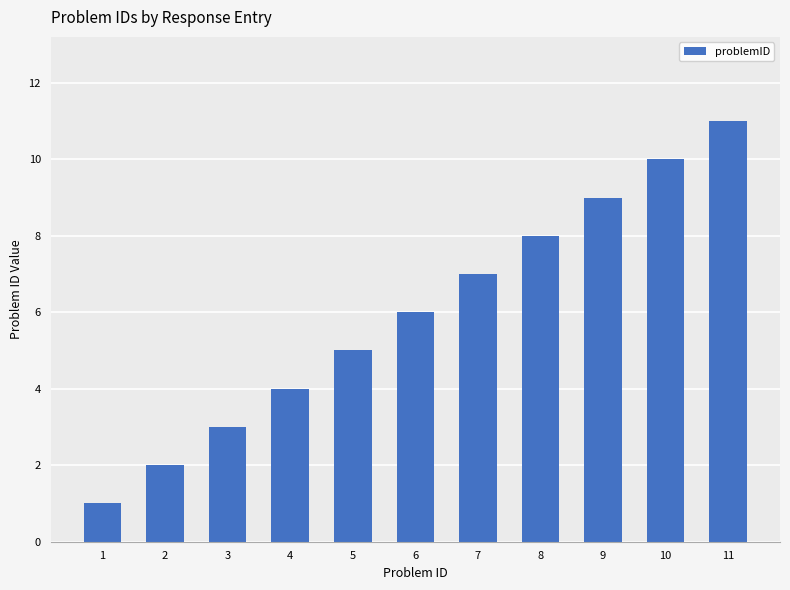

Reading left to right, transcribe all the data shown in this chart.

1	2	3	4	5	6	7	8	9	10	11